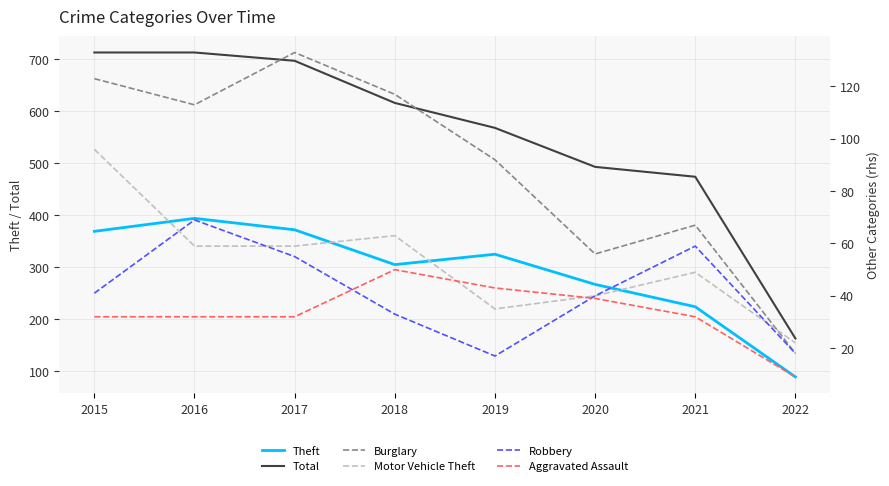

How many categories are shown in the chart?

8